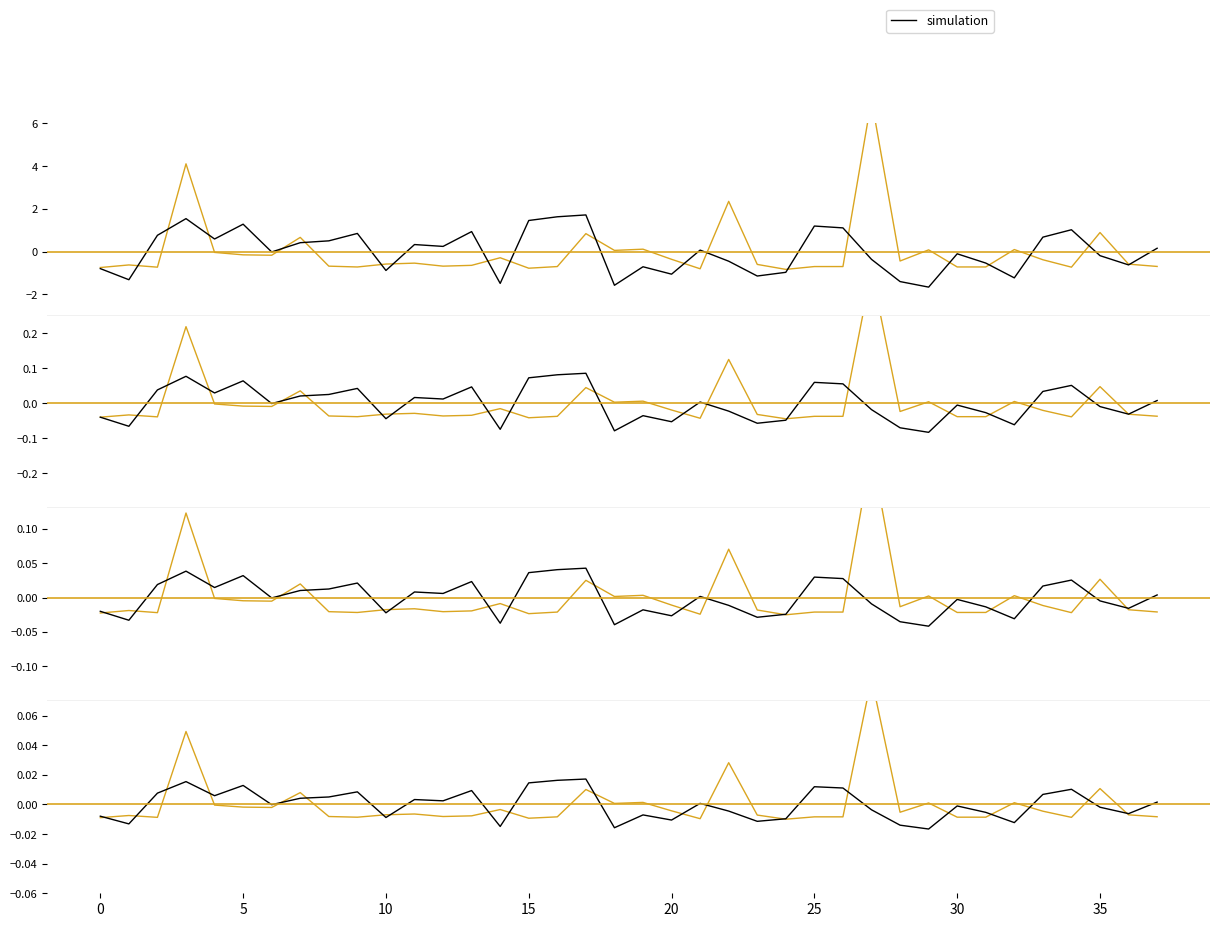

Which category has the highest value across all series?

27